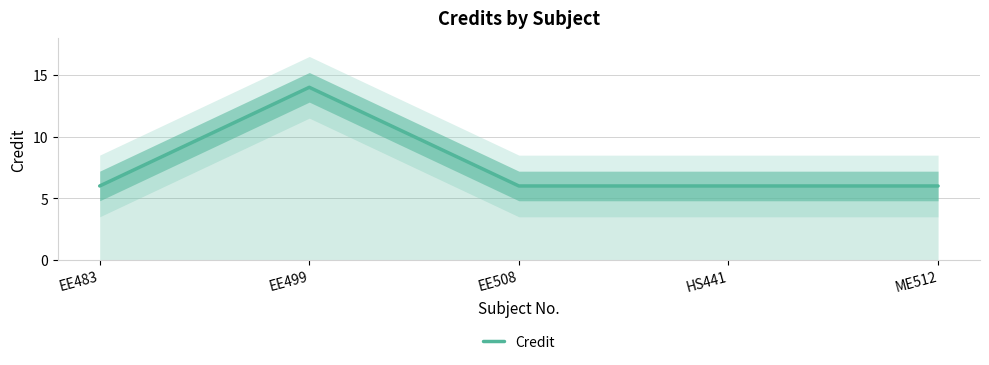

What is the label of the 3rd point from the right?

EE508